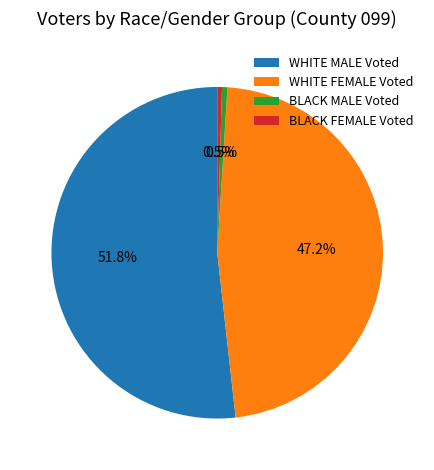

How much of the chart is everything except WHITE FEMALE Voted?

52.8%